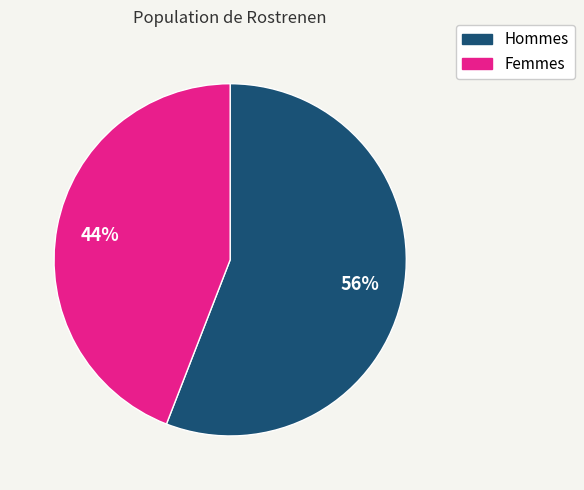

How many slices are in this pie chart?

2